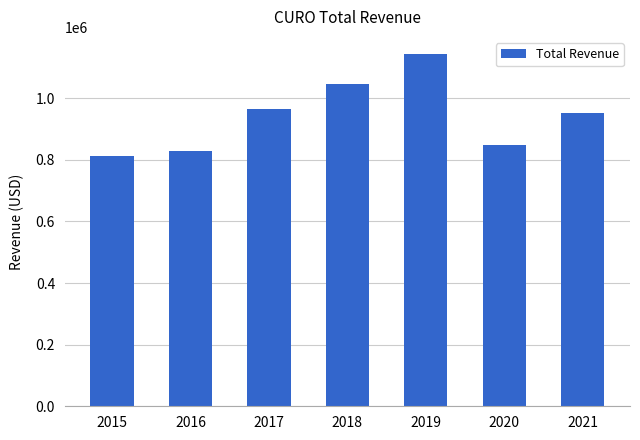

True or false: the data shows 1657636 at 2018.

False